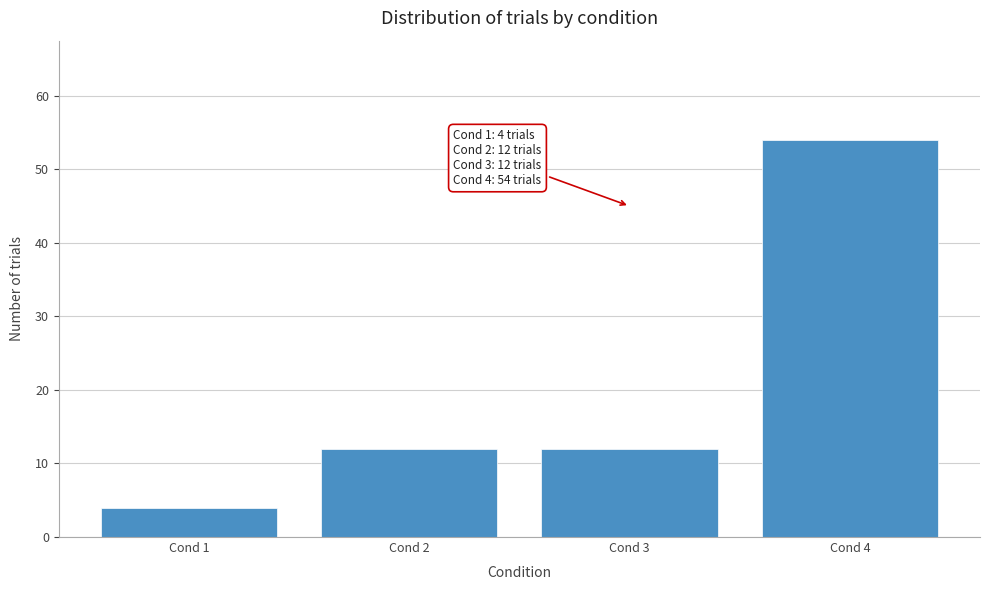

Reading left to right, extract all data points from this chart.

4	12	12	54